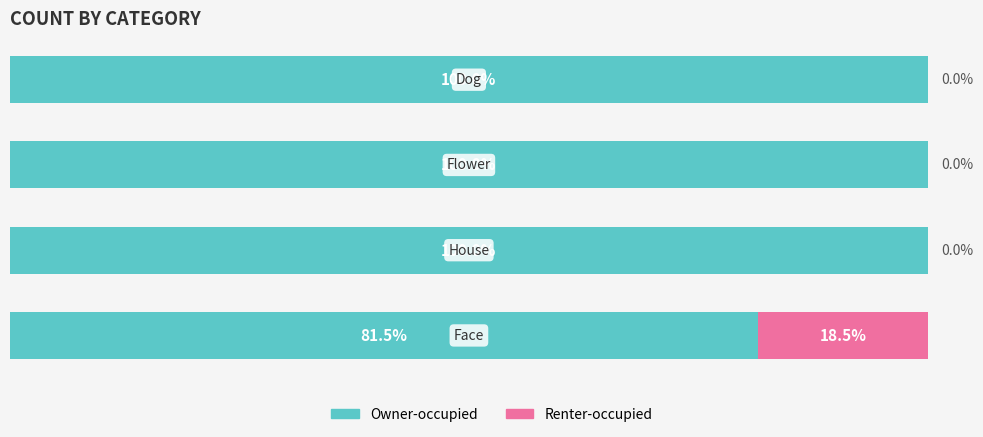

What is the difference between the maximum and minimum values in the Owner-occupied series?

18.5